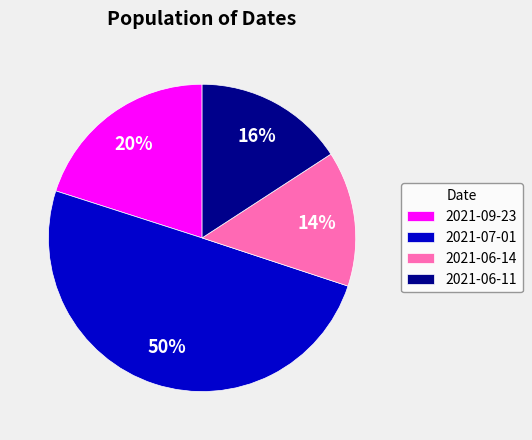

Is the sum of 2021-07-01 and 2021-06-14 greater than half?

Yes